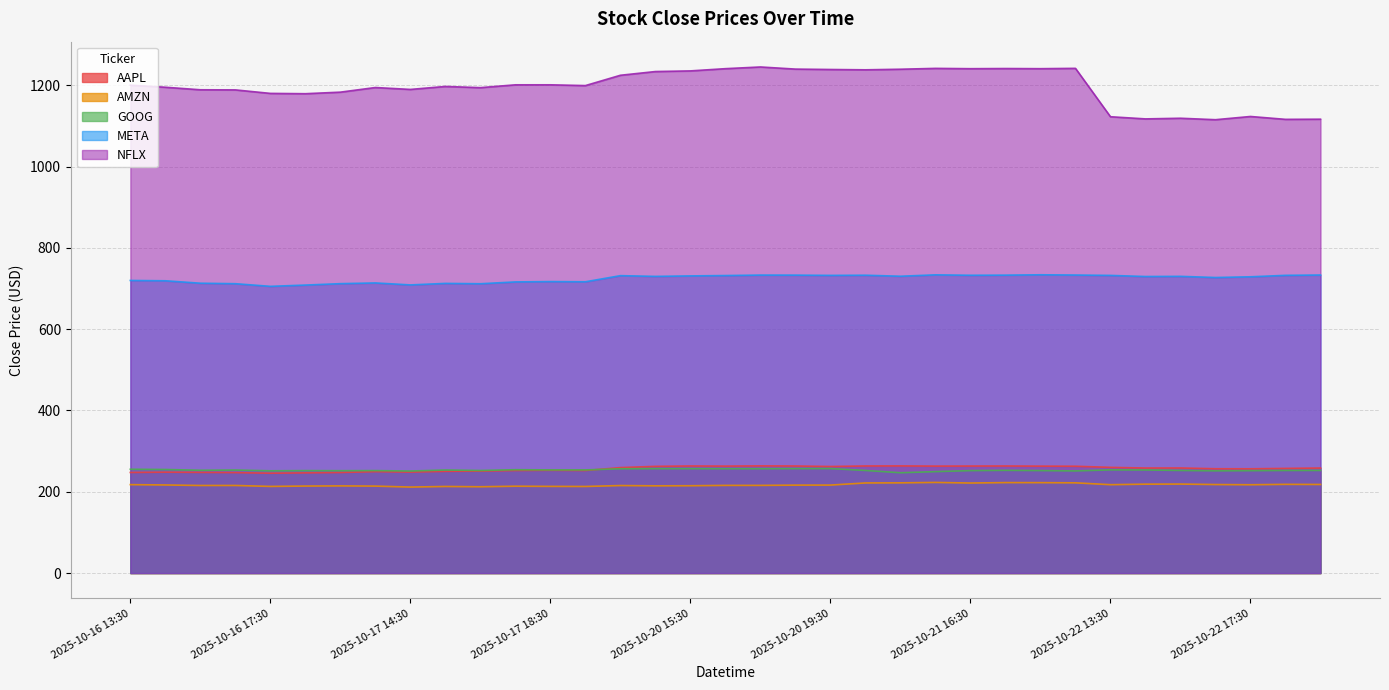

What is the lowest value of the NFLX series?

1115.4